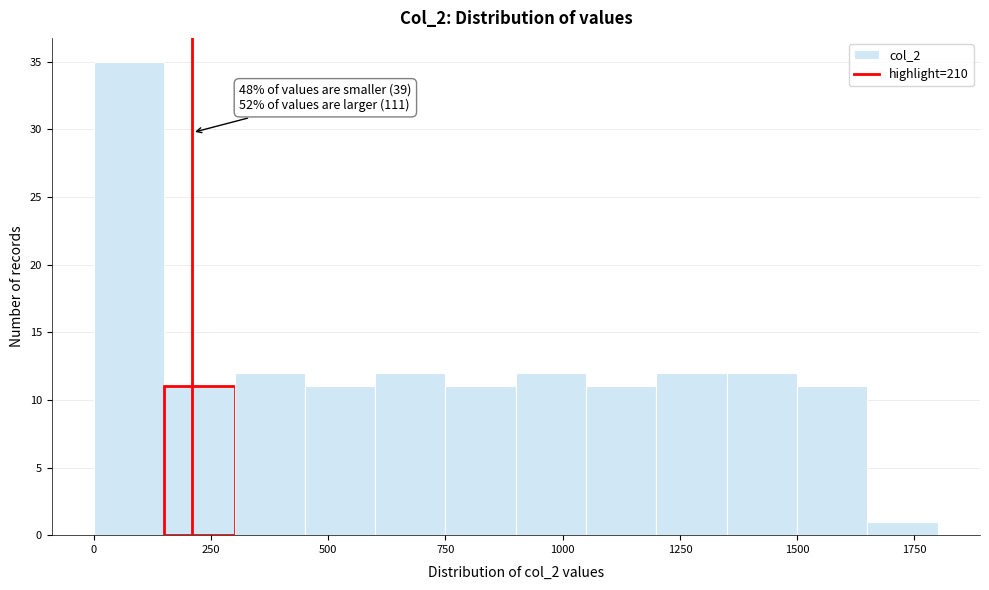

Read against the x-axis, roughly where is the centre of the tallest bar?

100